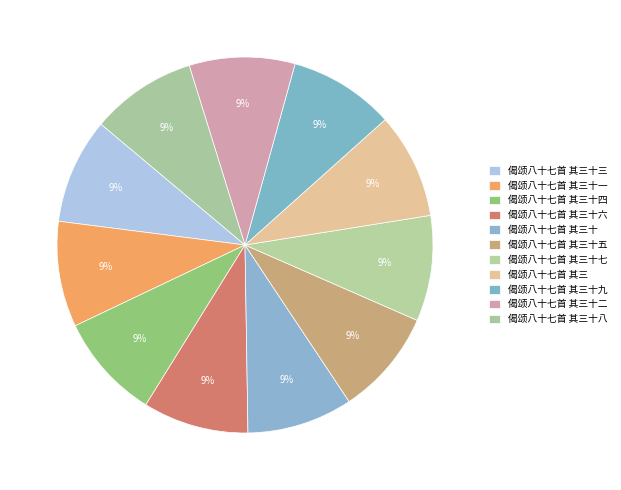

Count the number of slices in the pie.

11